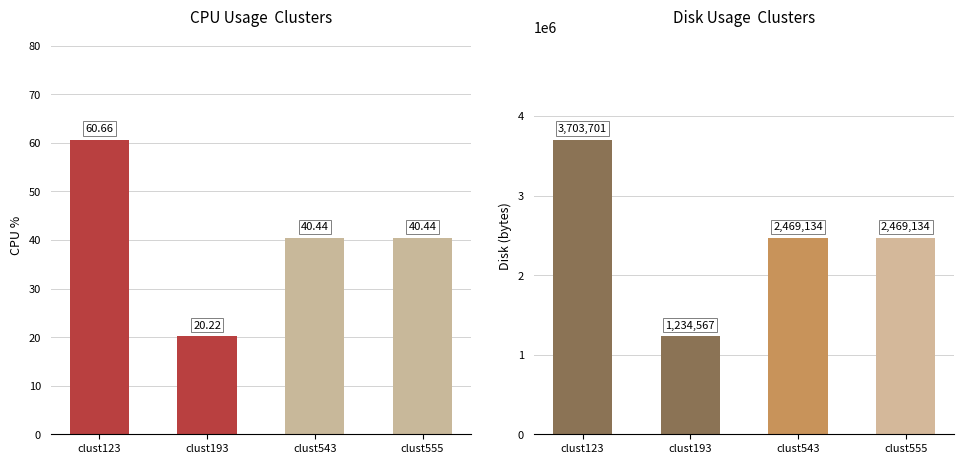

Which has a higher value, clust555 or clust123?

clust123